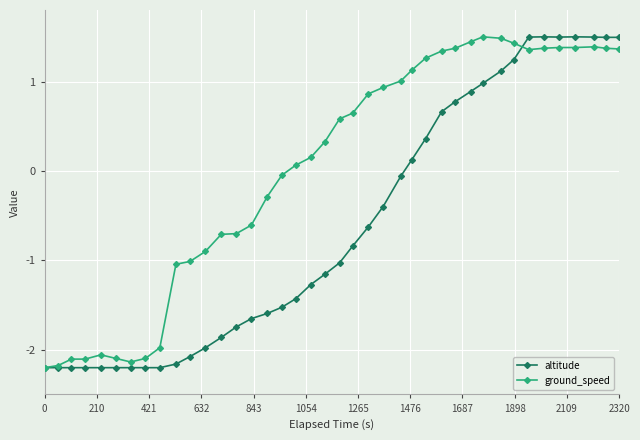

Does the chart display data point markers on the line(s)?

Yes